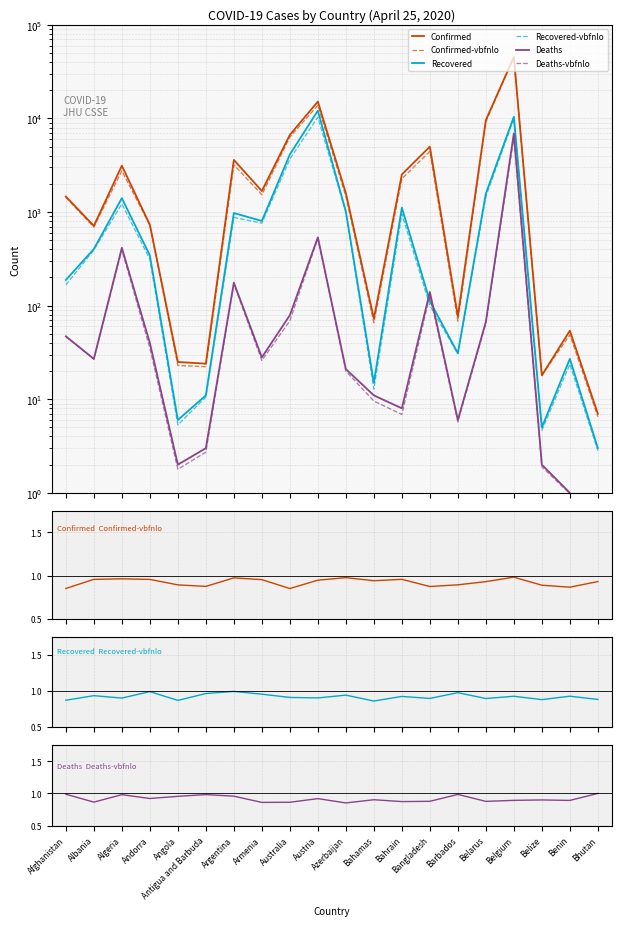

True or false: Deaths-vbfnlo has a value of 8663.6 at Belgium.

False